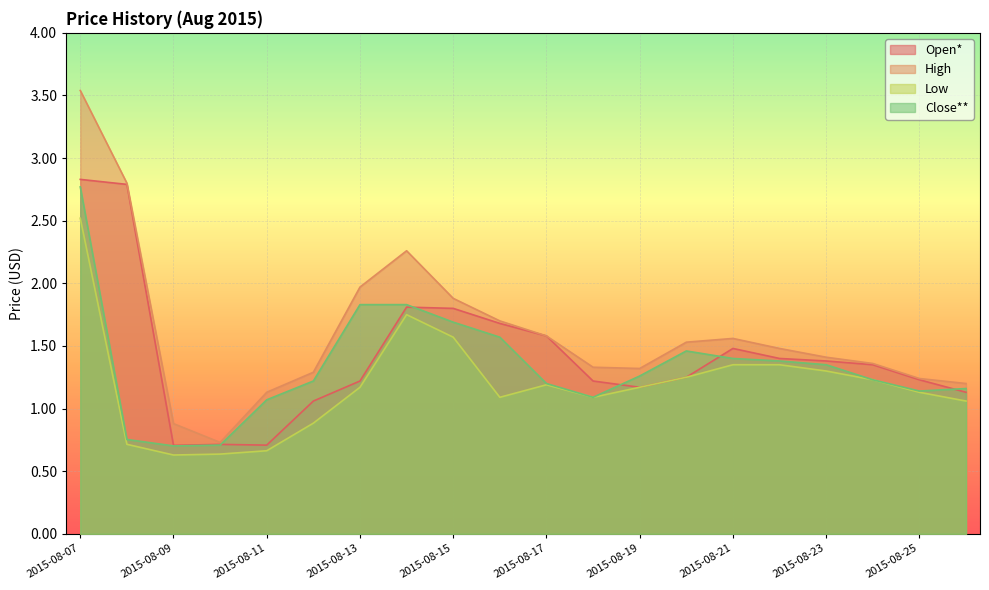

Which has a higher value, 2015-08-26 or 2015-08-13?

2015-08-13